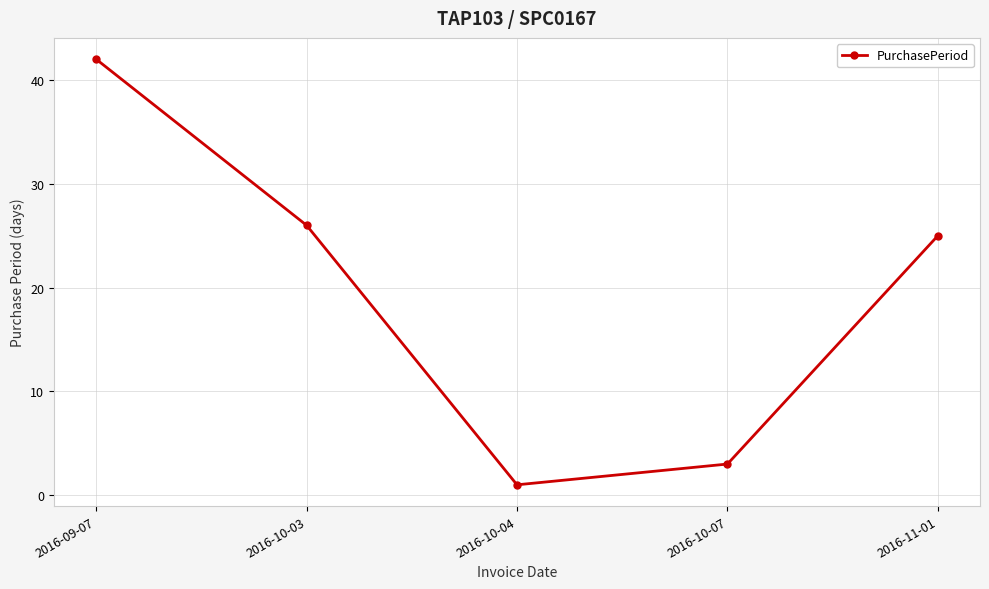

How many values are below 25?

2